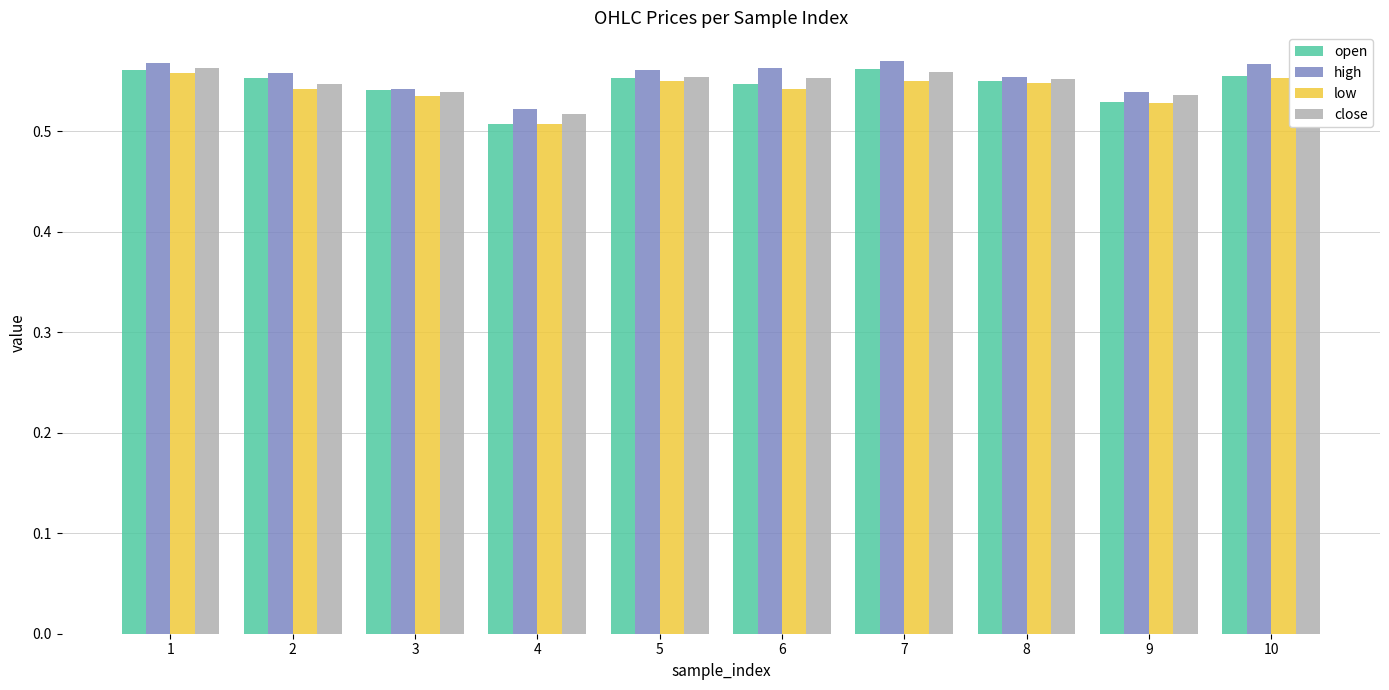

What are all the series names shown in the legend?

open, high, low, close